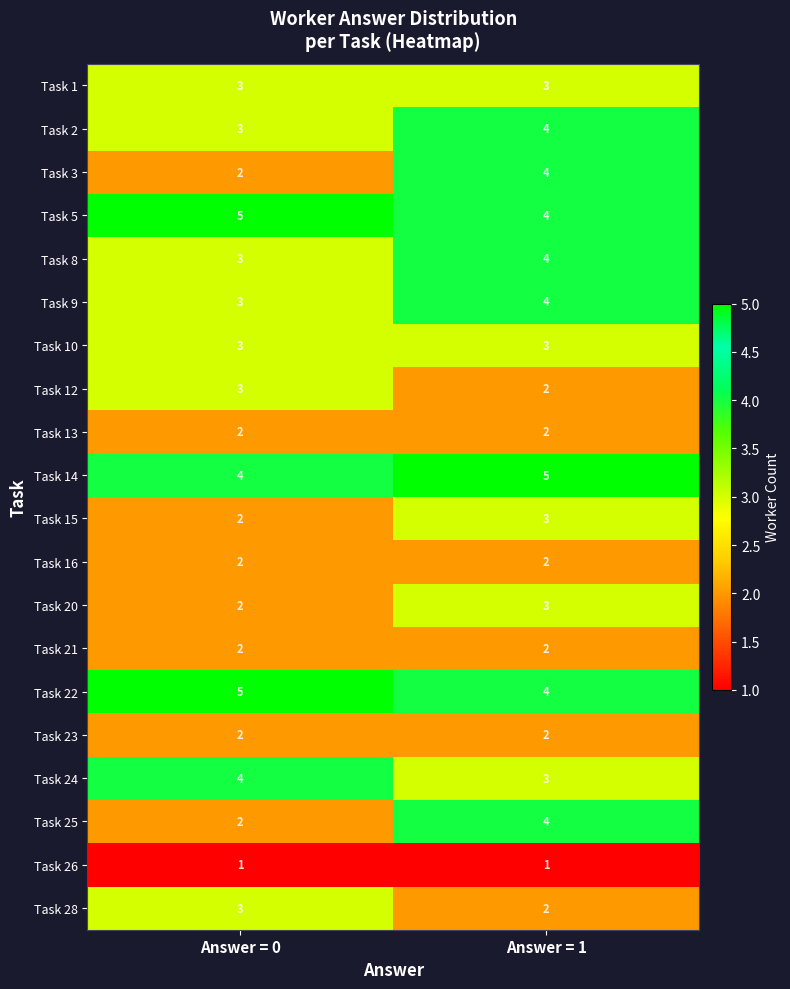

List the labels in order of Task 12 value, largest first.

Answer = 0, Answer = 1